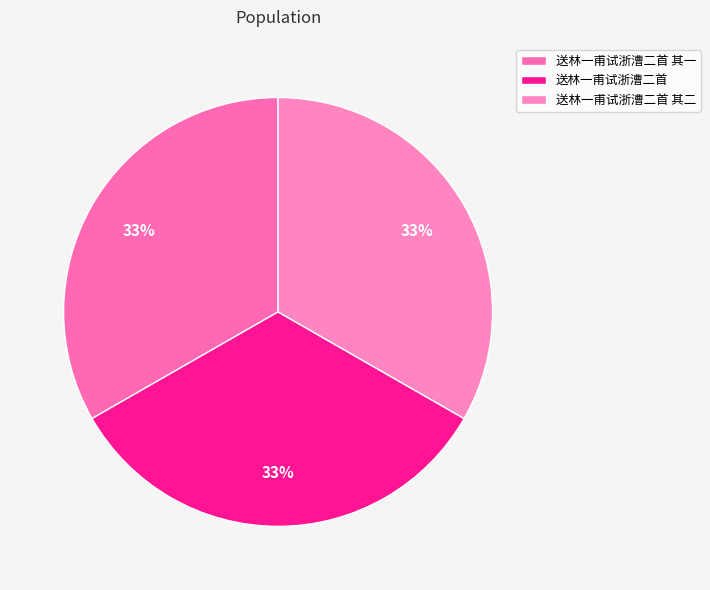

What percentage is the 送林一甫试浙漕二首 其一 slice, to the nearest percent?

33%